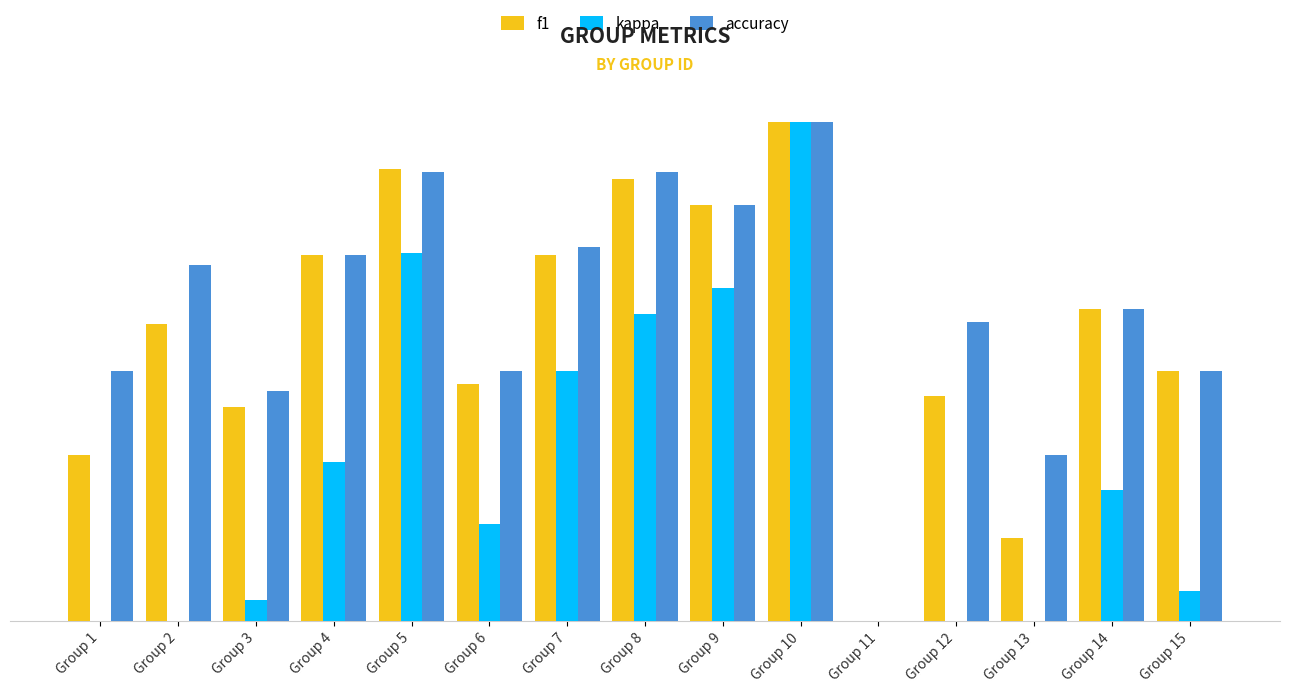

What are all the series names shown in the legend?

f1, kappa, accuracy